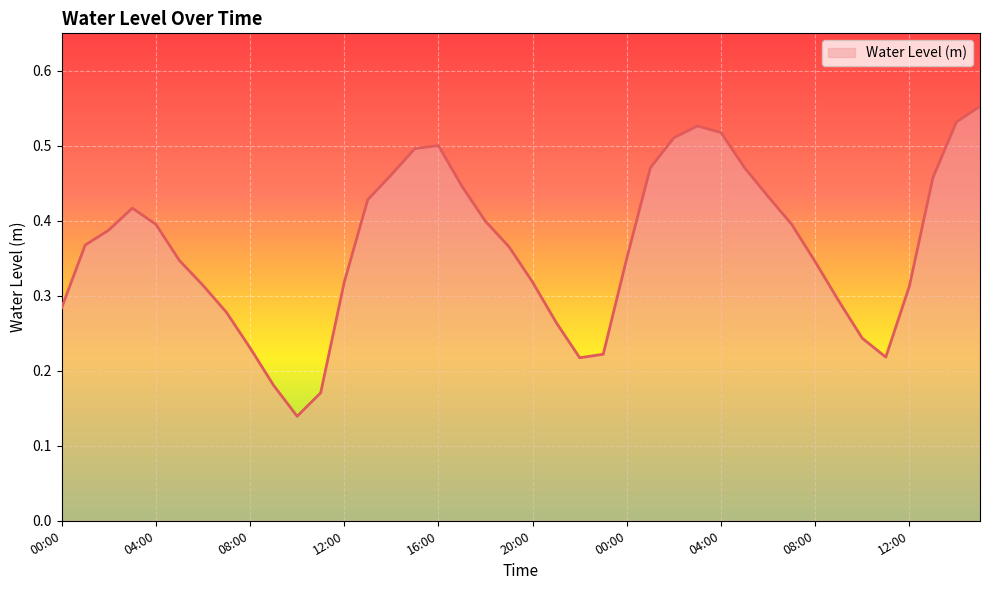

Does the chart display data point markers on the line(s)?

No